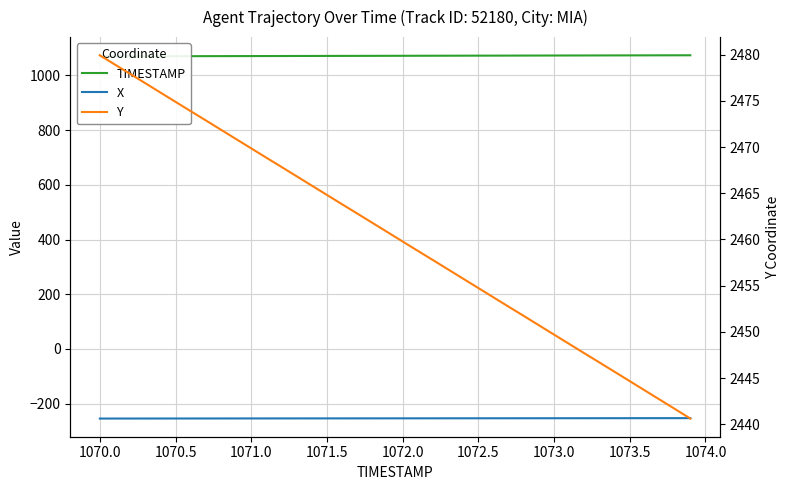

True or false: Y and X cross at least once.

False